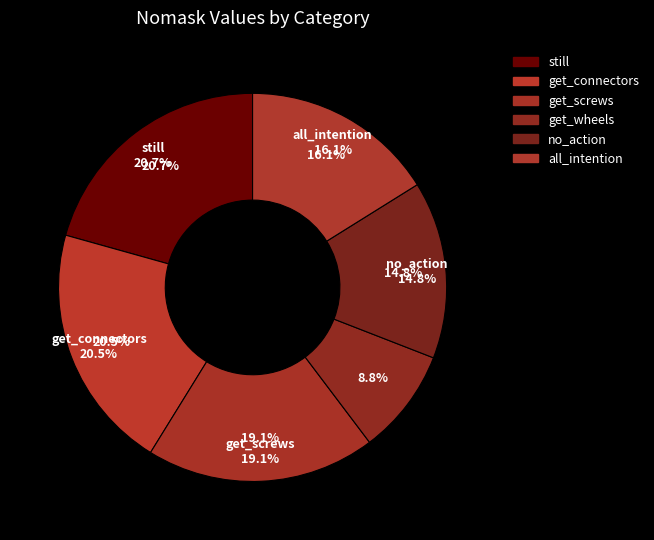

To the nearest percent, what percentage of the pie is get_wheels?

9%